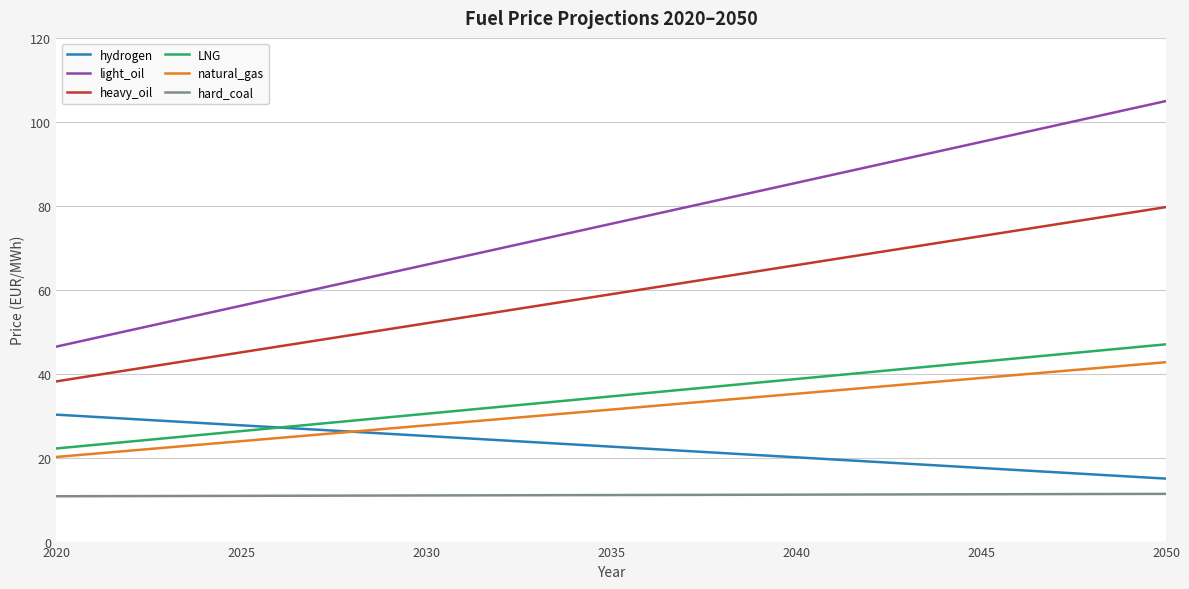

What is the minimum value shown in the chart?

10.8